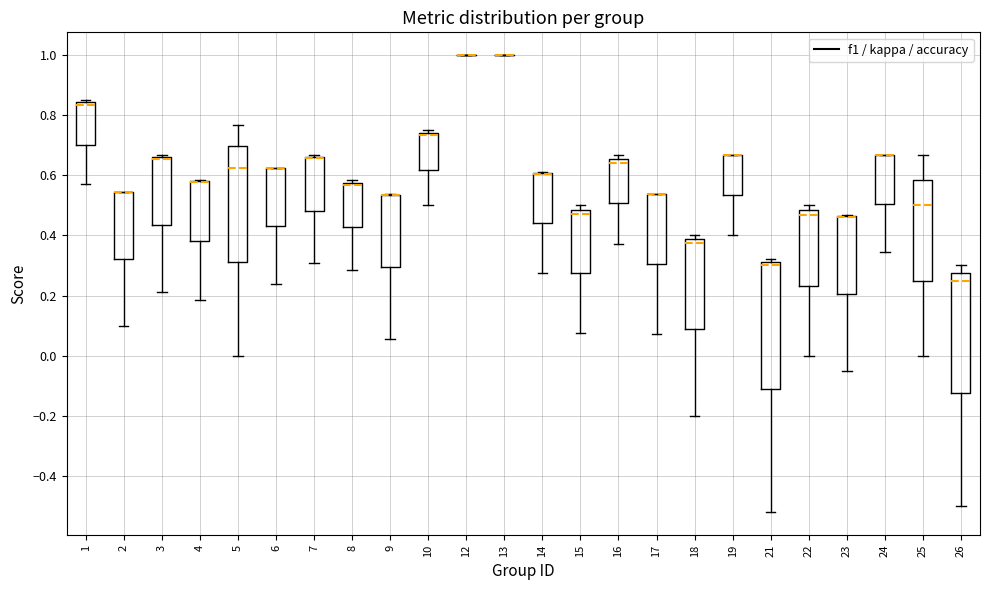

Reading left to right, read every box against the y-axis: the position of its median line, the range the box covers, and the ends of its whiskers. The values are not printed on the chart, so give them approximately, as read against the axis.

1: median 0.84 (just below the box's upper edge), box 0.70 to 0.84, whiskers 0.58 to 0.86
2: median 0.54 (drawn on the box's upper edge), box 0.32 to 0.54, whiskers 0.10 to 0.54
3: median 0.66 (drawn on the box's upper edge), box 0.44 to 0.66, whiskers 0.22 to 0.66
4: median 0.58 (drawn on the box's upper edge), box 0.38 to 0.58, whiskers 0.18 to 0.58
5: median 0.62, box 0.32 to 0.70, whiskers 0.00 to 0.76
6: median 0.62 (drawn on the box's upper edge), box 0.44 to 0.62, whiskers 0.24 to 0.62
7: median 0.66 (drawn on the box's upper edge), box 0.48 to 0.66, whiskers 0.30 to 0.66
8: median 0.56, box 0.42 to 0.58, whiskers 0.28 to 0.58 (just above the box's upper edge)
9: median 0.54 (drawn on the box's upper edge), box 0.30 to 0.54, whiskers 0.06 to 0.54
10: median 0.74 (just below the box's upper edge), box 0.62 to 0.74, whiskers 0.50 to 0.76
12: box collapsed to a line at 1.00, whiskers 1.00 to 1.00
13: box collapsed to a line at 1.00, whiskers 1.00 to 1.00
14: median 0.60 (drawn on the box's upper edge), box 0.44 to 0.60, whiskers 0.28 to 0.62
15: median 0.48 (just below the box's upper edge), box 0.28 to 0.48, whiskers 0.08 to 0.50
16: median 0.64, box 0.50 to 0.66, whiskers 0.38 to 0.66 (just above the box's upper edge)
17: median 0.54 (drawn on the box's upper edge), box 0.30 to 0.54, whiskers 0.08 to 0.54
18: median 0.38 (just below the box's upper edge), box 0.08 to 0.38, whiskers -0.20 to 0.40
19: median 0.66 (drawn on the box's upper edge), box 0.54 to 0.66, whiskers 0.40 to 0.66
21: median 0.30, box -0.12 to 0.32, whiskers -0.52 to 0.32 (just above the box's upper edge)
22: median 0.46, box 0.24 to 0.48, whiskers 0.00 to 0.50
23: median 0.46 (drawn on the box's upper edge), box 0.20 to 0.46, whiskers -0.06 to 0.46
24: median 0.66 (drawn on the box's upper edge), box 0.50 to 0.66, whiskers 0.34 to 0.66
25: median 0.50, box 0.26 to 0.58, whiskers 0.00 to 0.66
26: median 0.26, box -0.12 to 0.28, whiskers -0.50 to 0.30